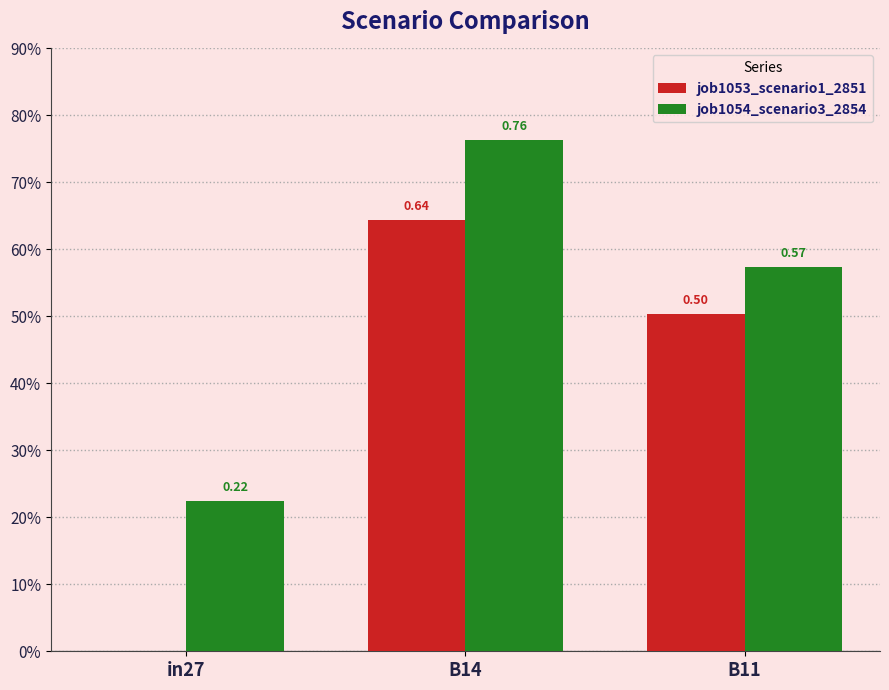

Which series has the widest spread of values?

job1053_scenario1_2851